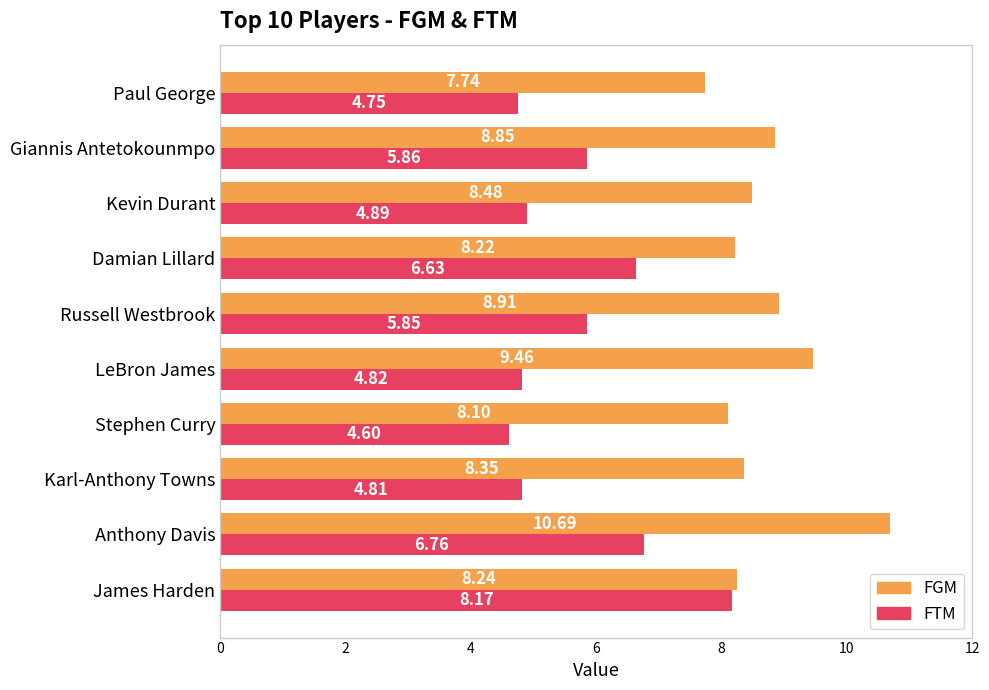

What is the total value across all series at Giannis Antetokounmpo?

14.7